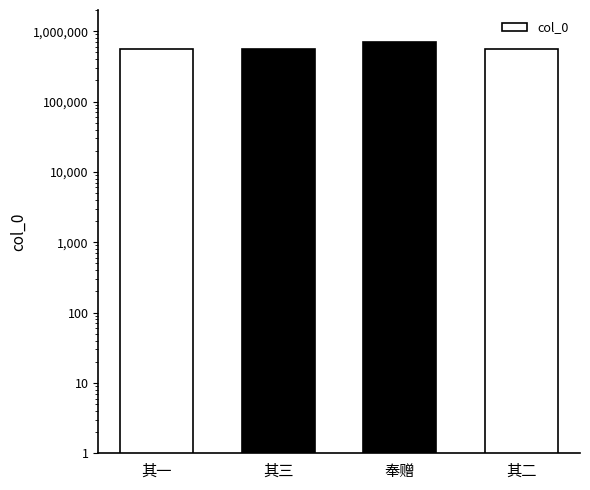

What is the difference between the second highest and minimum values?

2